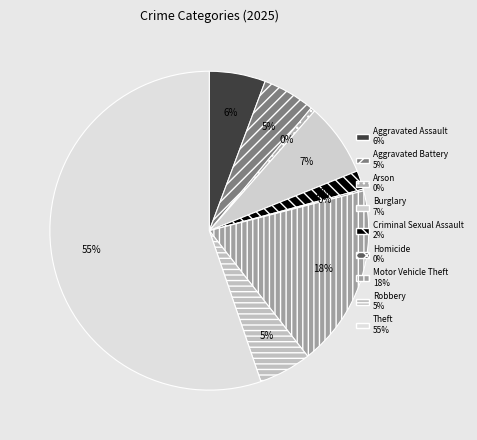

Which category has the smallest portion of the pie?

Homicide